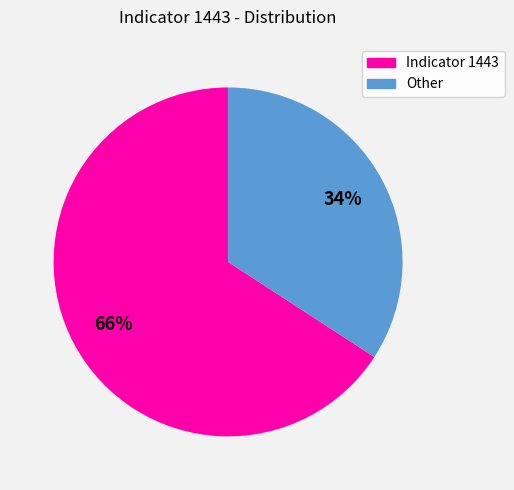

To the nearest percent, what is the average slice percentage?

50%